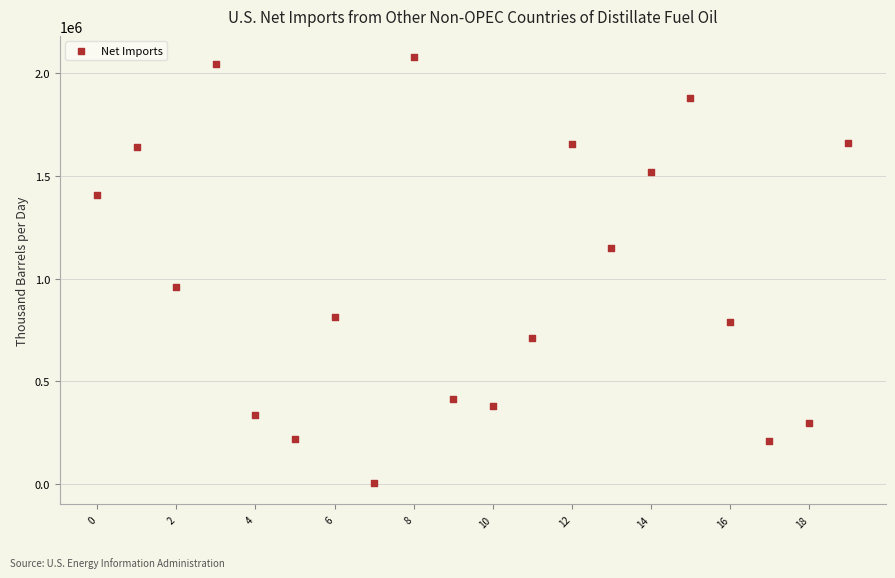

What is the range of Y values (max minus min)?

2071546